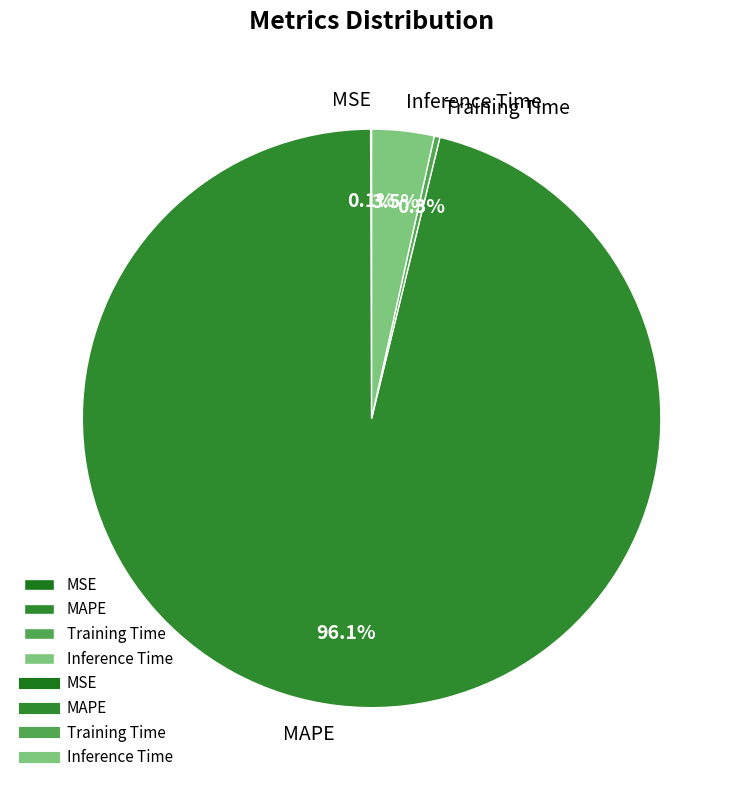

The MAPE slice represents 96% of the pie. True or false?

True